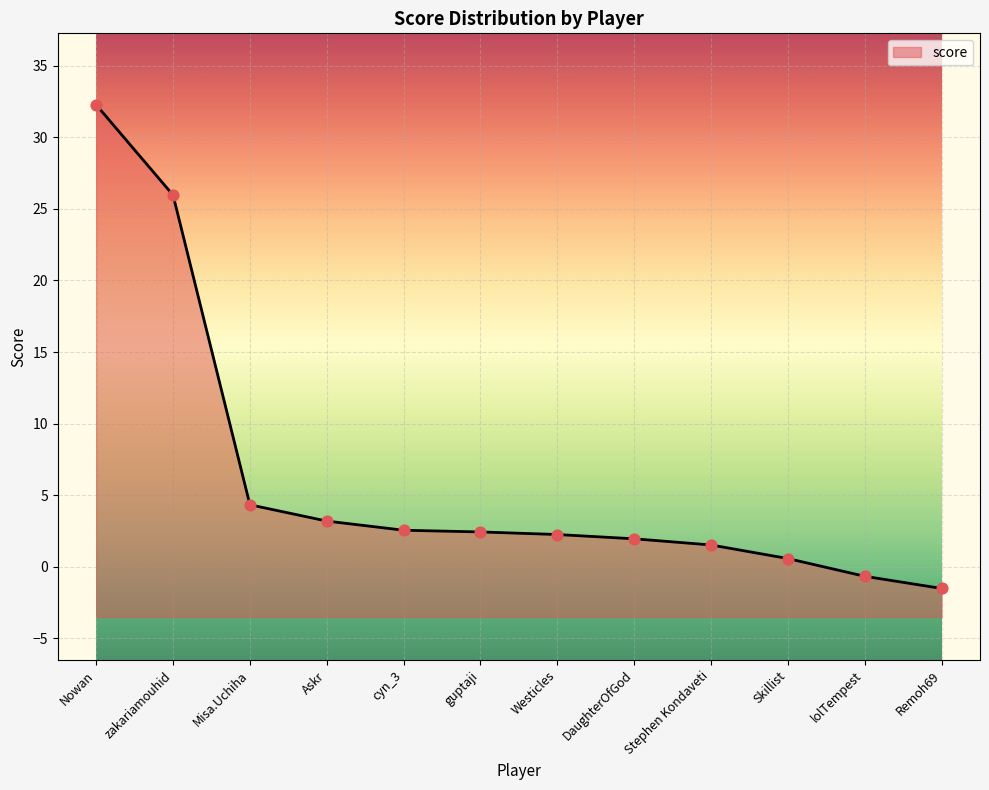

What is the ratio of the value at guptaji to the value at DaughterOfGod?

1.2